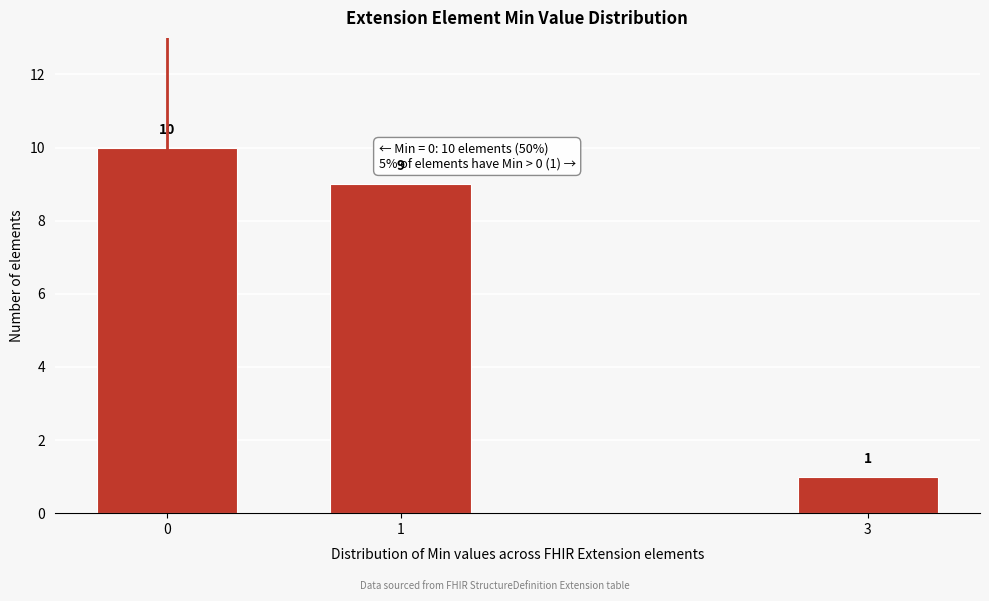

Reading left to right, what are all the values shown in this chart?

0=10	1=9	3=1